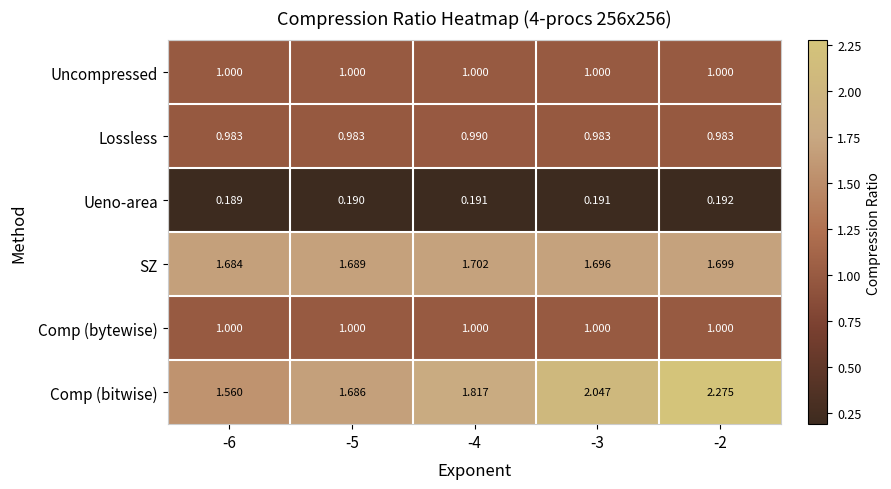

Which series has the largest range (max minus min)?

Comp (bitwise)